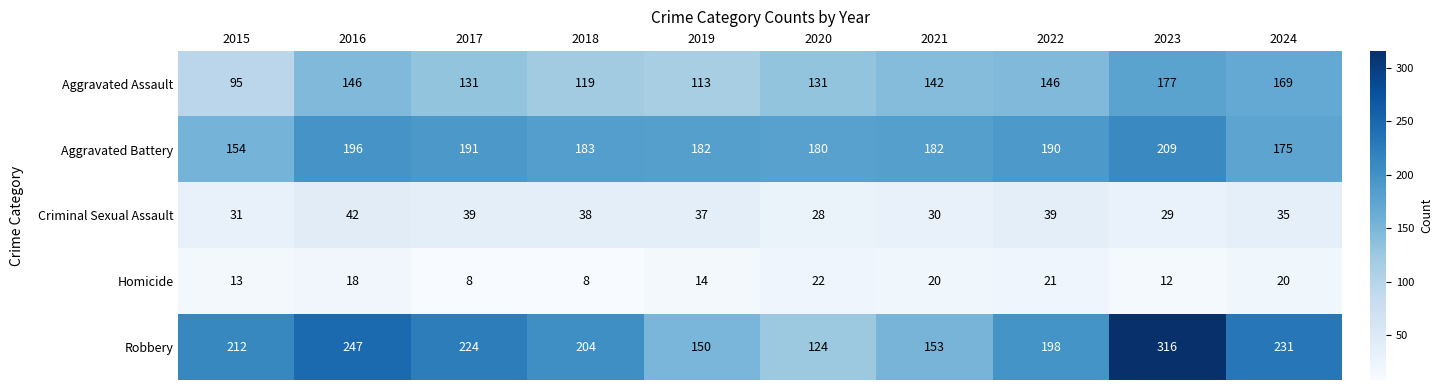

How many distinct data groups are displayed?

5